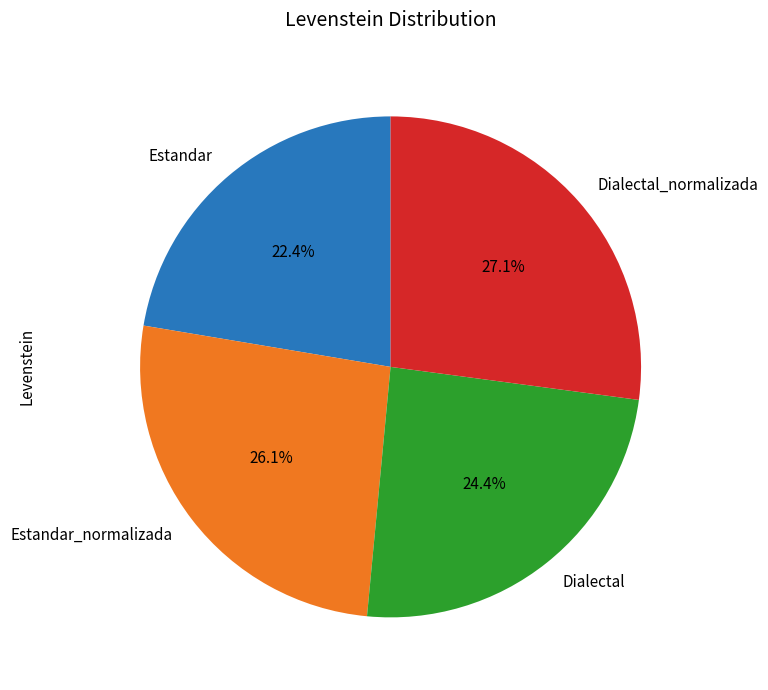

To the nearest percent, what is the difference between the largest and smallest slice percentages?

5%